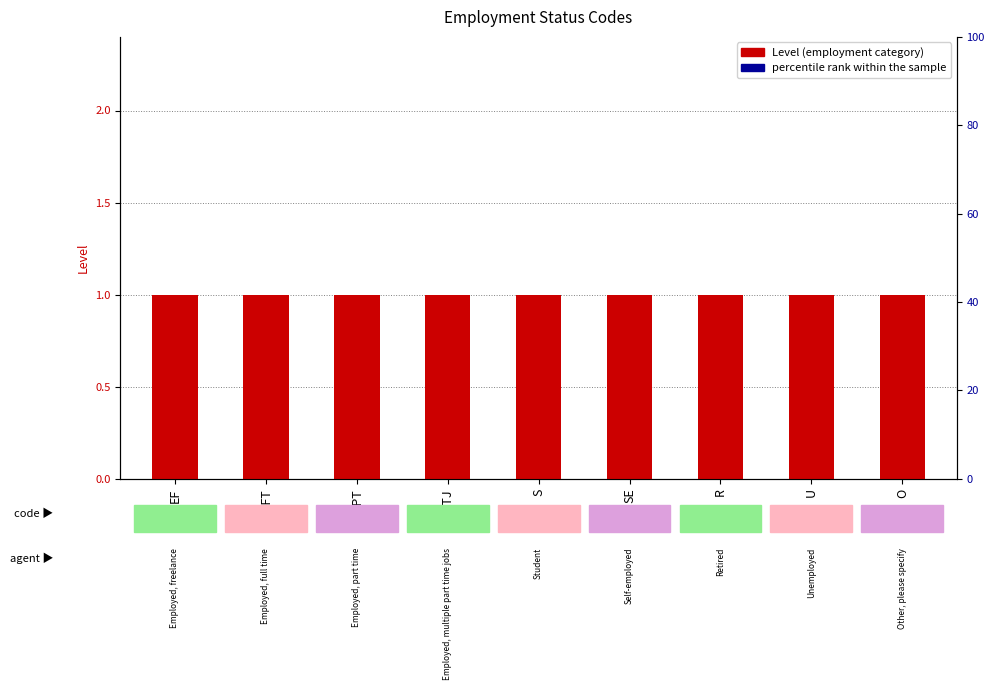

At which label does Level reach its peak?

EF